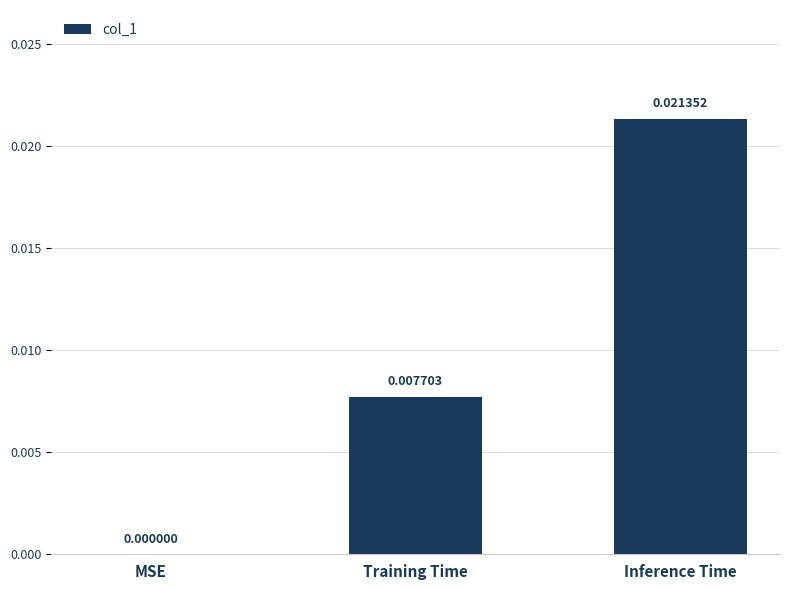

How many values are between 0 and 1?

3